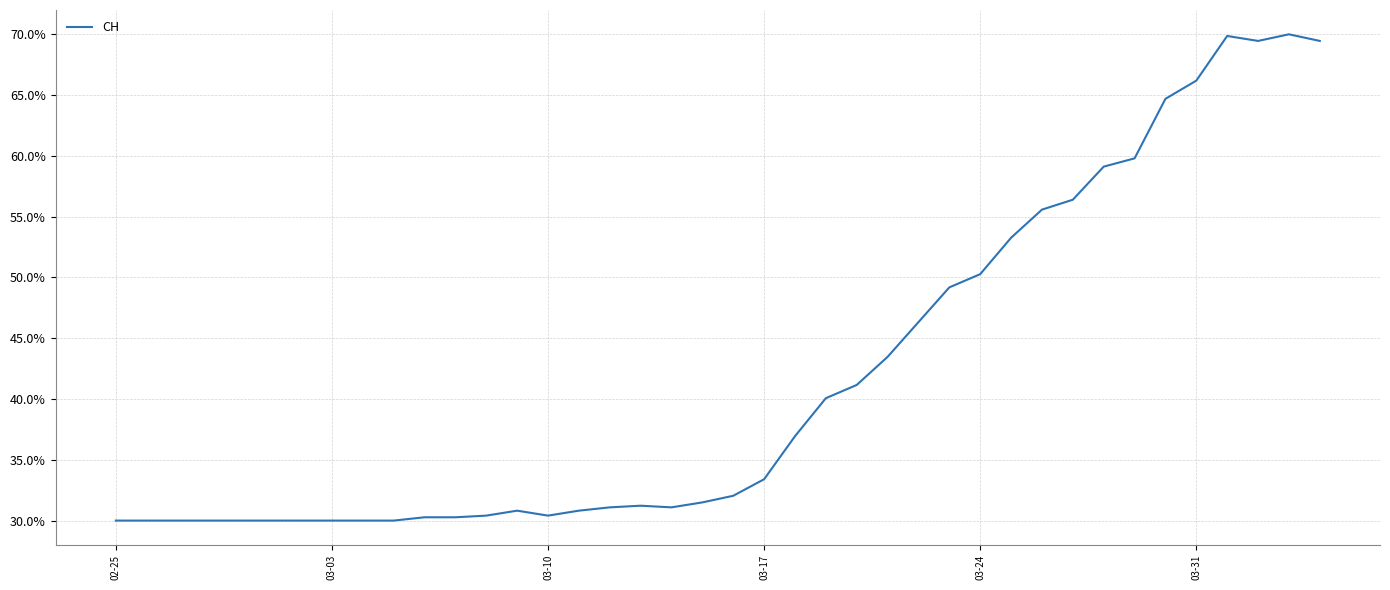

What is the smallest value displayed?

30.0